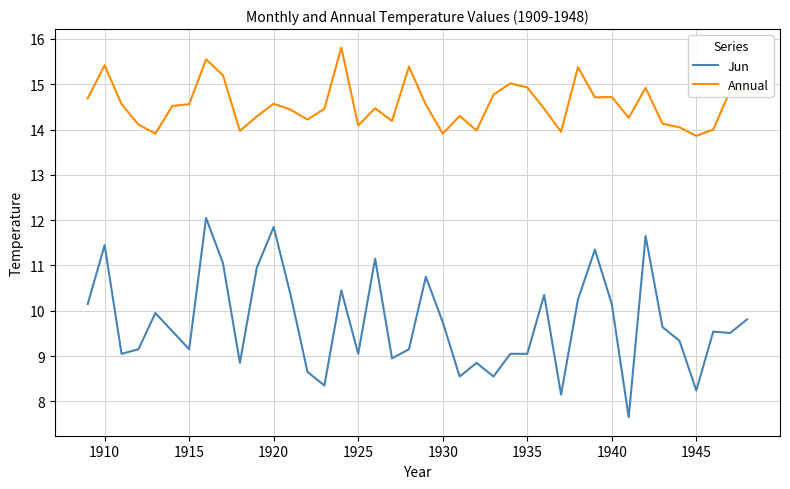

What is the minimum value shown in the chart?

7.7